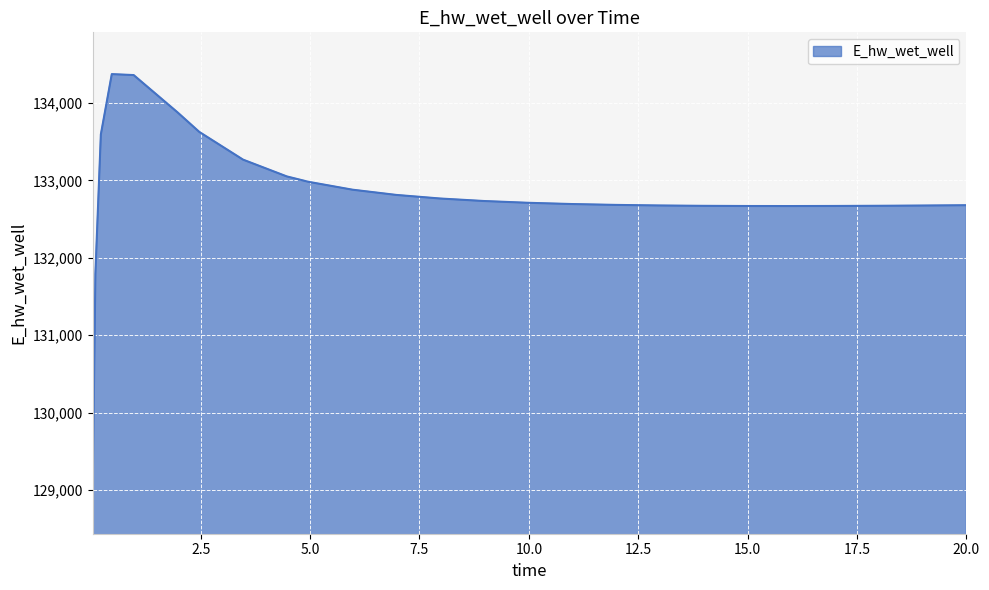

Count the number of values greater than 132694.

14